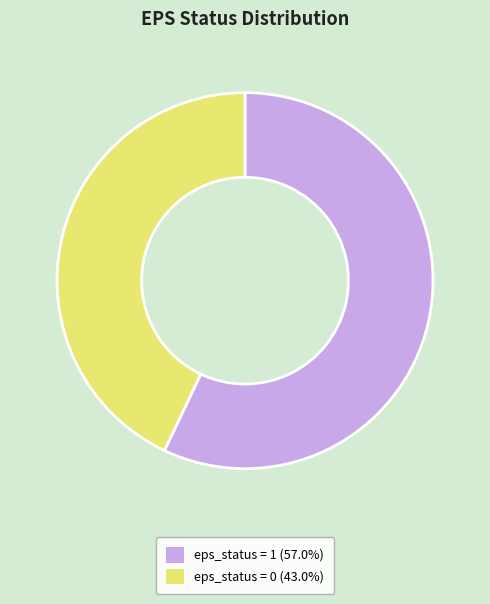

What is the largest slice in the pie chart?

eps_status = 1